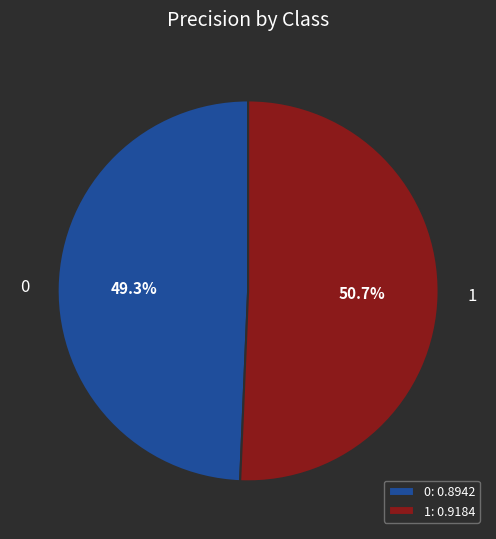

To the nearest percent, what percentage of the pie is 0?

49%